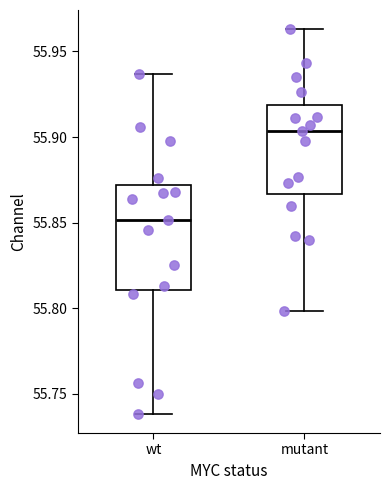

Reading left to right, transcribe this box plot: for each box, give where its median line is, the range the box spans, and where its two whiskers end, as read against the y-axis. The values are not printed on the chart, so give them approximately, as read against the axis.

wt: median 55.850, box 55.810 to 55.870, whiskers 55.740 to 55.935
mutant: median 55.905, box 55.865 to 55.920, whiskers 55.800 to 55.965